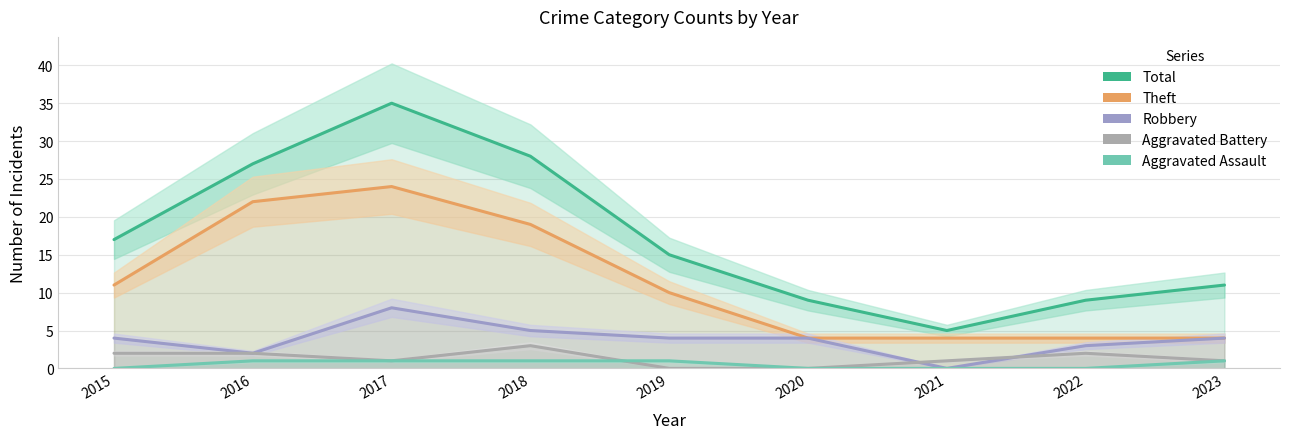

Which series has the widest spread of values?

Total